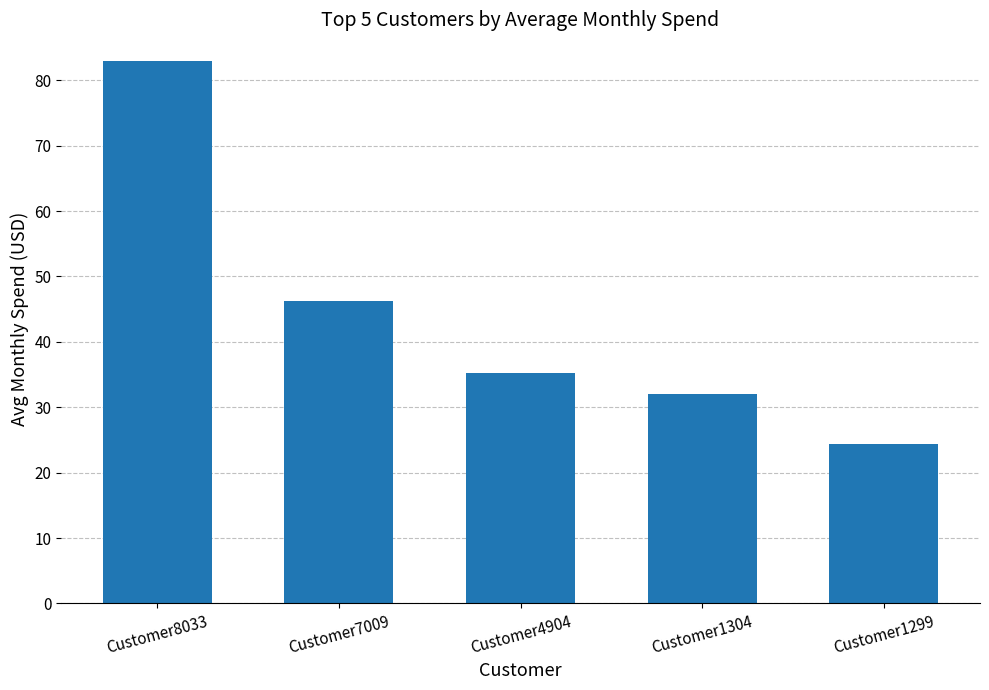

Read the value at Customer4904.

35.2